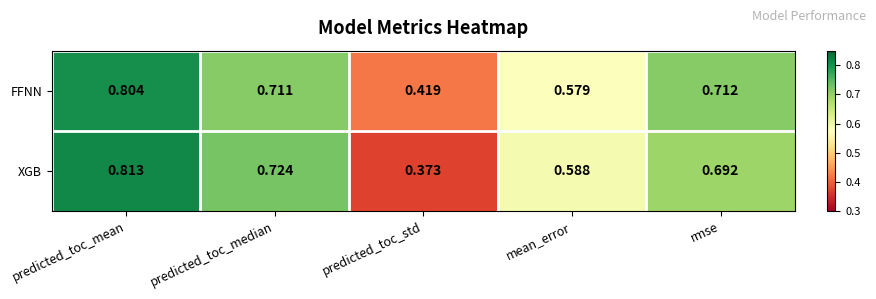

Which category has the highest value across all series?

predicted_toc_mean